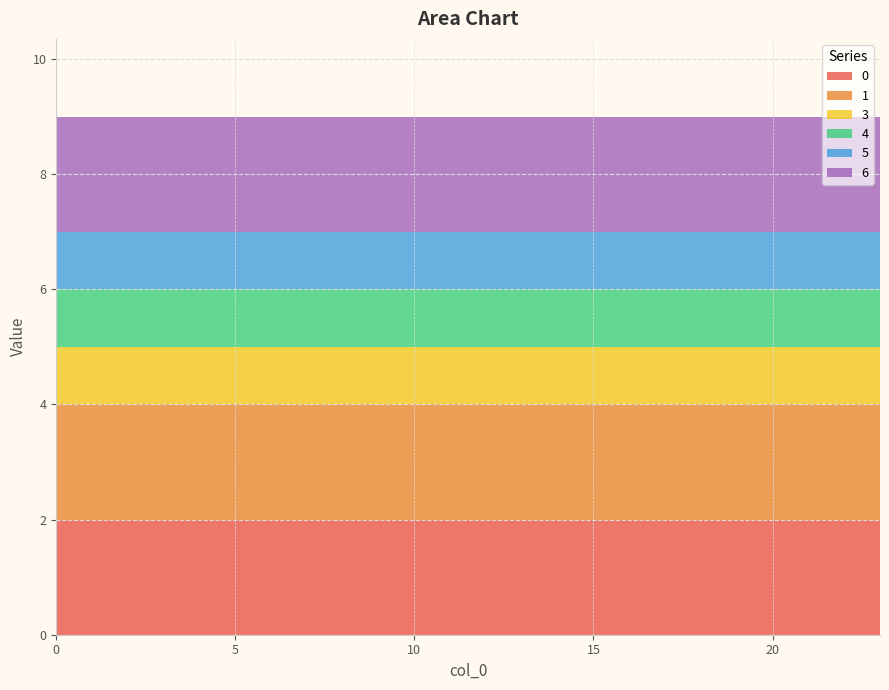

Reading left to right, extract all data points from this chart.

0: 2	2	2	2	2	2	2	2	2	2	2	2	2	2	2	2	2	2	2	2	2	2	2	2
1: 2	2	2	2	2	2	2	2	2	2	2	2	2	2	2	2	2	2	2	2	2	2	2	2
3: 1	1	1	1	1	1	1	1	1	1	1	1	1	1	1	1	1	1	1	1	1	1	1	1
4: 1	1	1	1	1	1	1	1	1	1	1	1	1	1	1	1	1	1	1	1	1	1	1	1
5: 1	1	1	1	1	1	1	1	1	1	1	1	1	1	1	1	1	1	1	1	1	1	1	1
6: 2	2	2	2	2	2	2	2	2	2	2	2	2	2	2	2	2	2	2	2	2	2	2	2